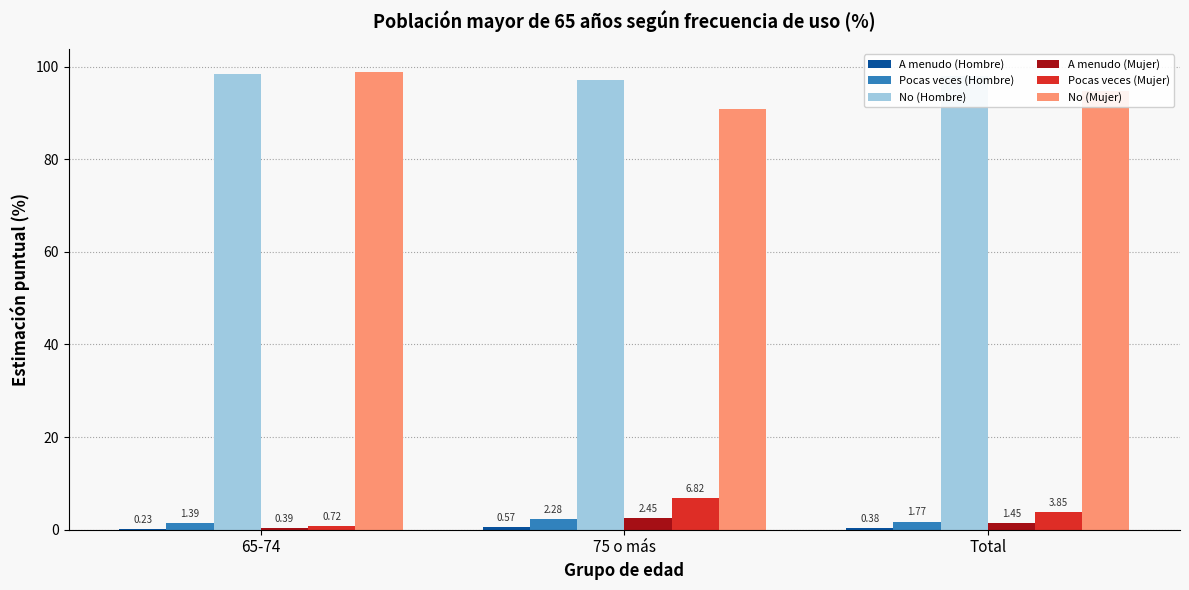

Which series changed the most between 75 o más and Total?

No (Mujer)